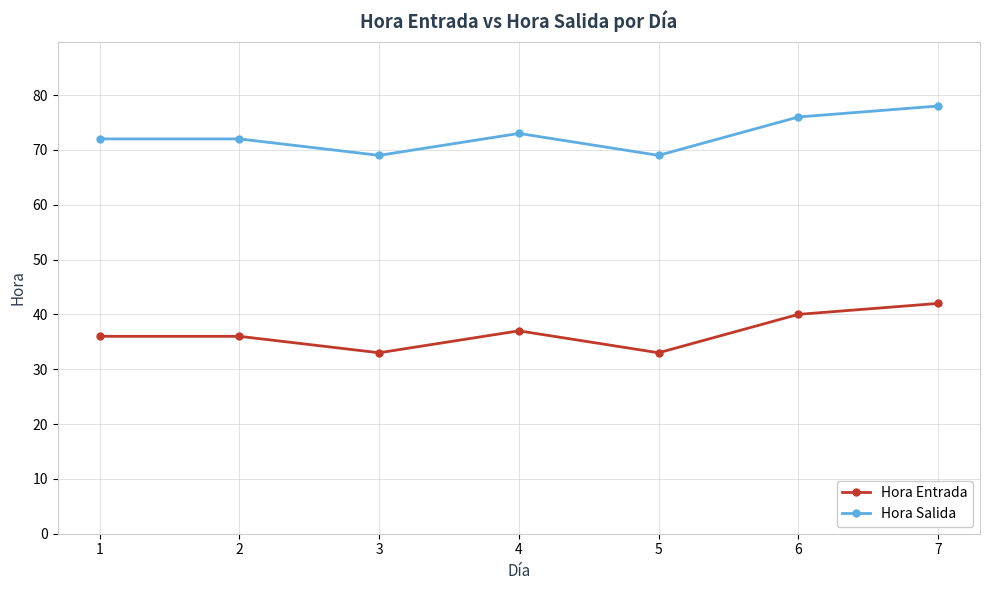

What is the smallest value displayed?

33